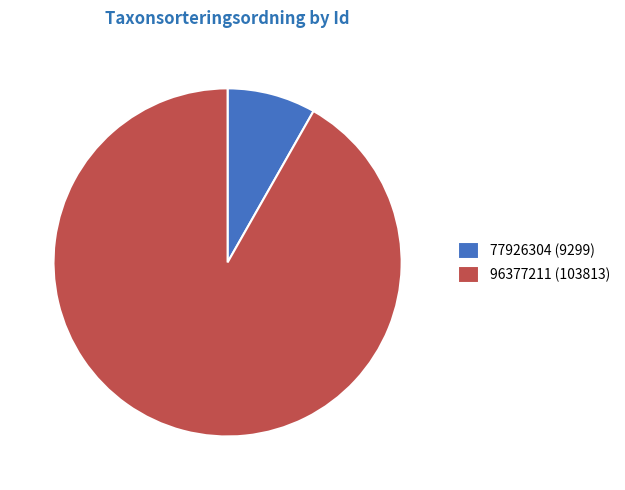

Does 77926304 represent more than half of the total?

No